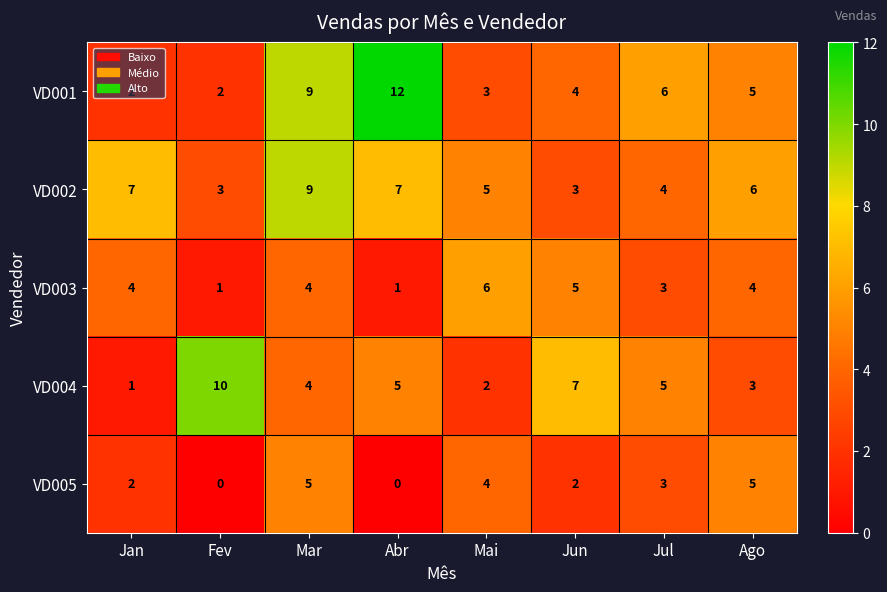

How many VD005 values are between 2 and 5?

6